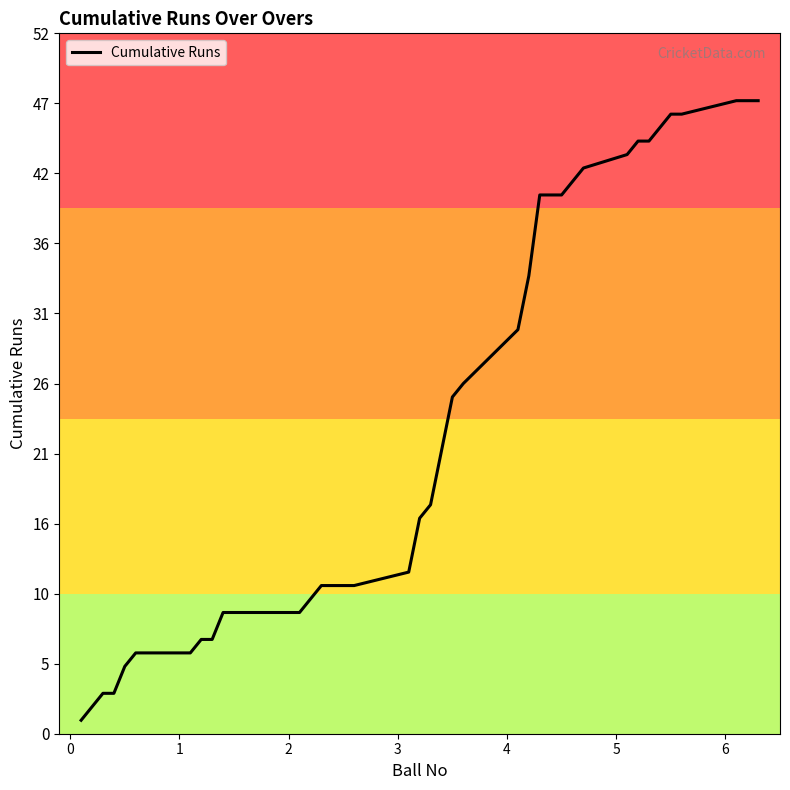

What is the greatest value displayed?

47